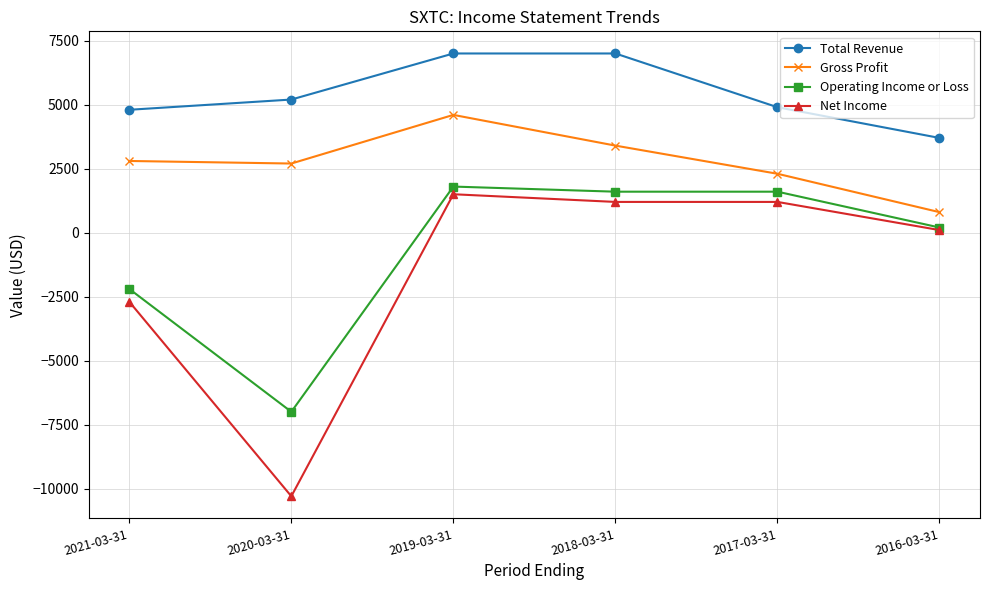

What is the approximate value of Net Income at 2019-03-31, to the nearest 10?

1500